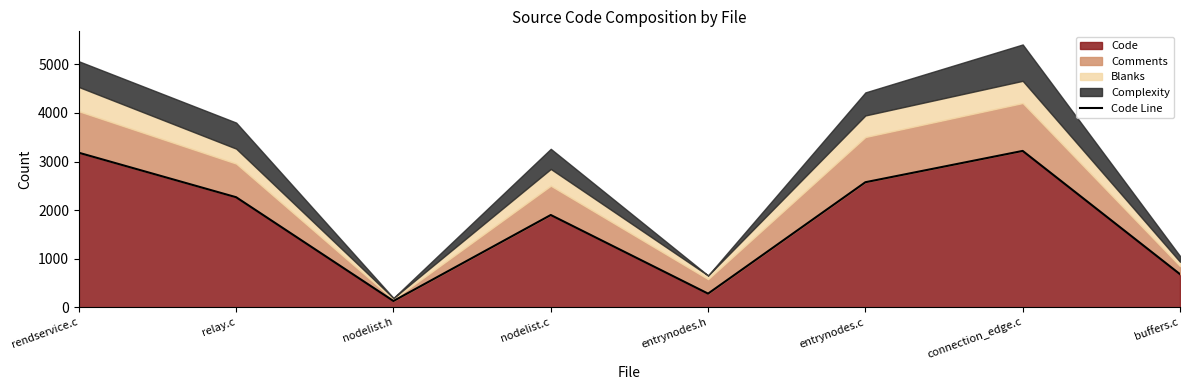

Rank the categories by value from lowest to highest.

nodelist.h, entrynodes.h, buffers.c, nodelist.c, relay.c, entrynodes.c, rendservice.c, connection_edge.c